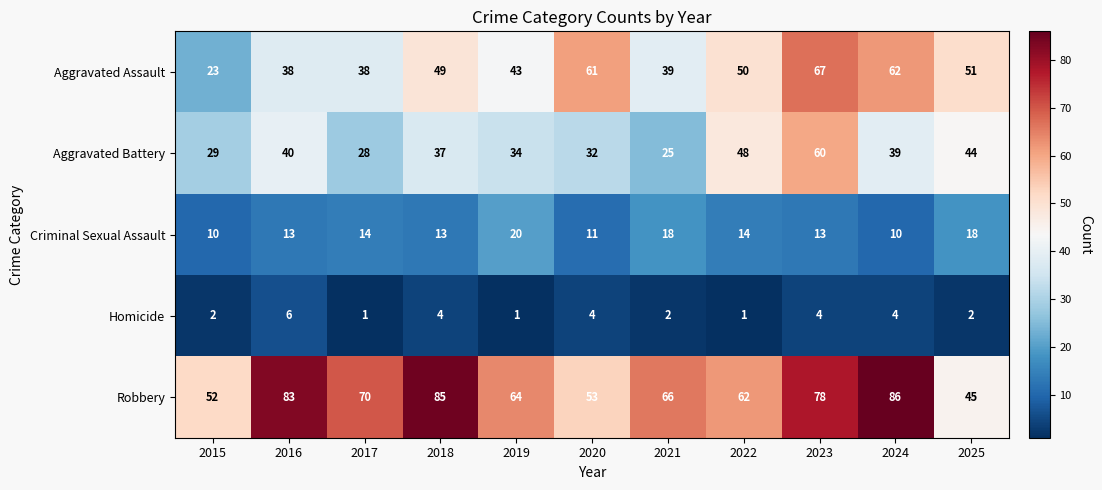

The value of Aggravated Assault at 2019 is 43. True or false?

True